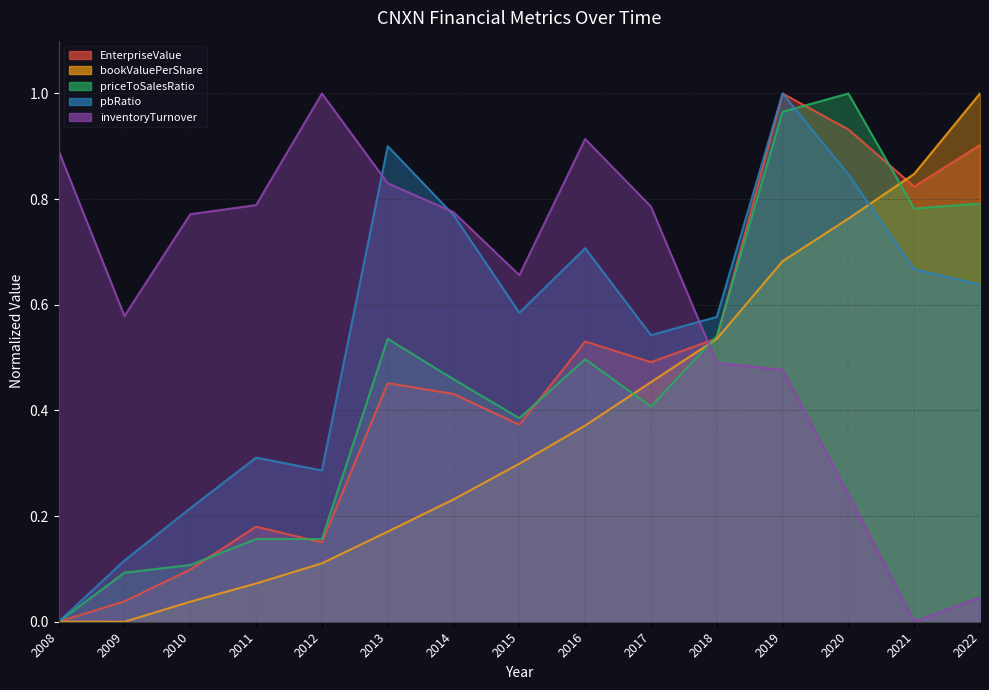

Which label corresponds to the smallest value in the chart?

2008